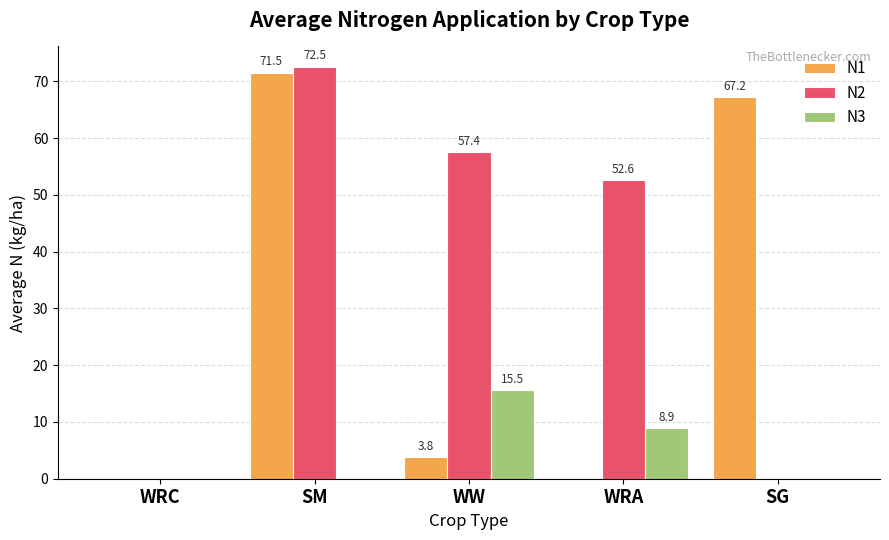

True or false: N3 has a value of 0.0 at SG.

True